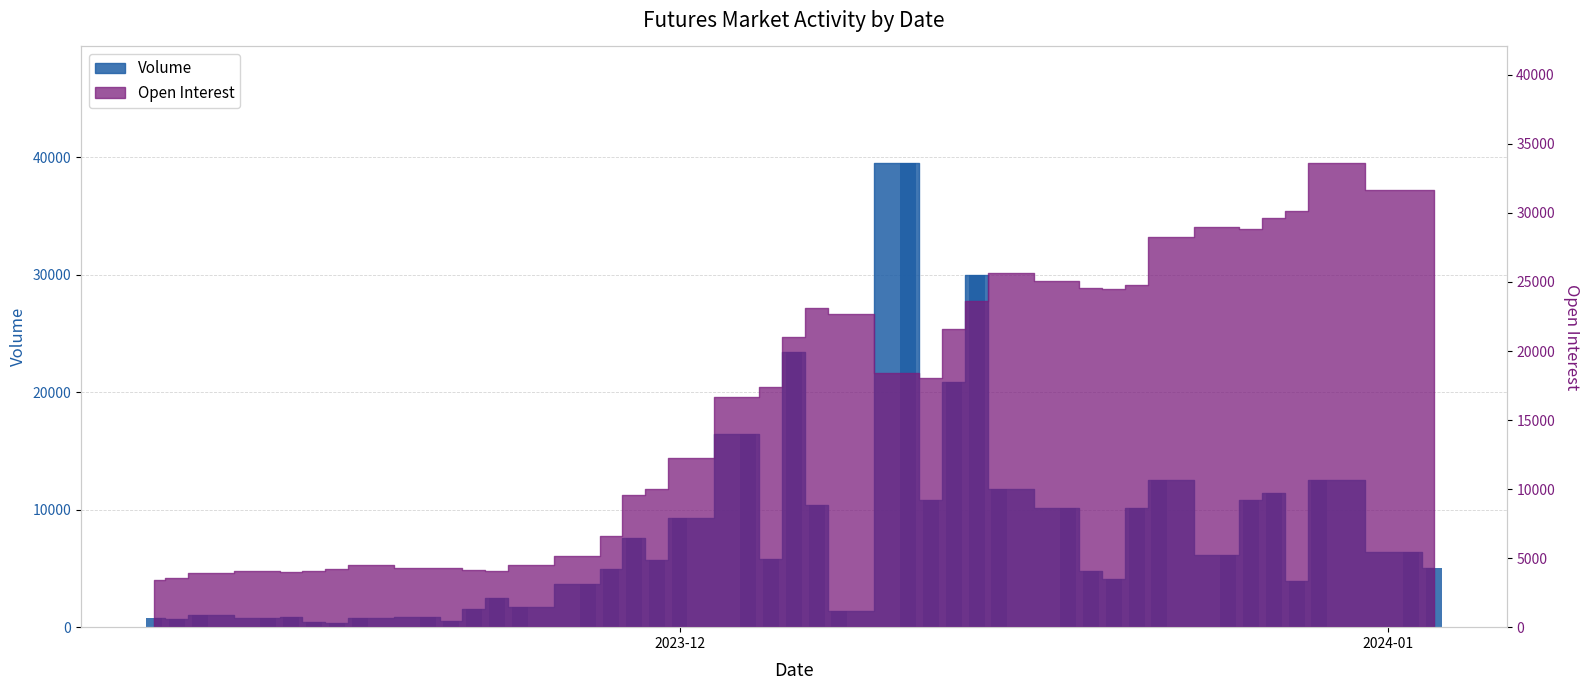

What is the average value?

7819